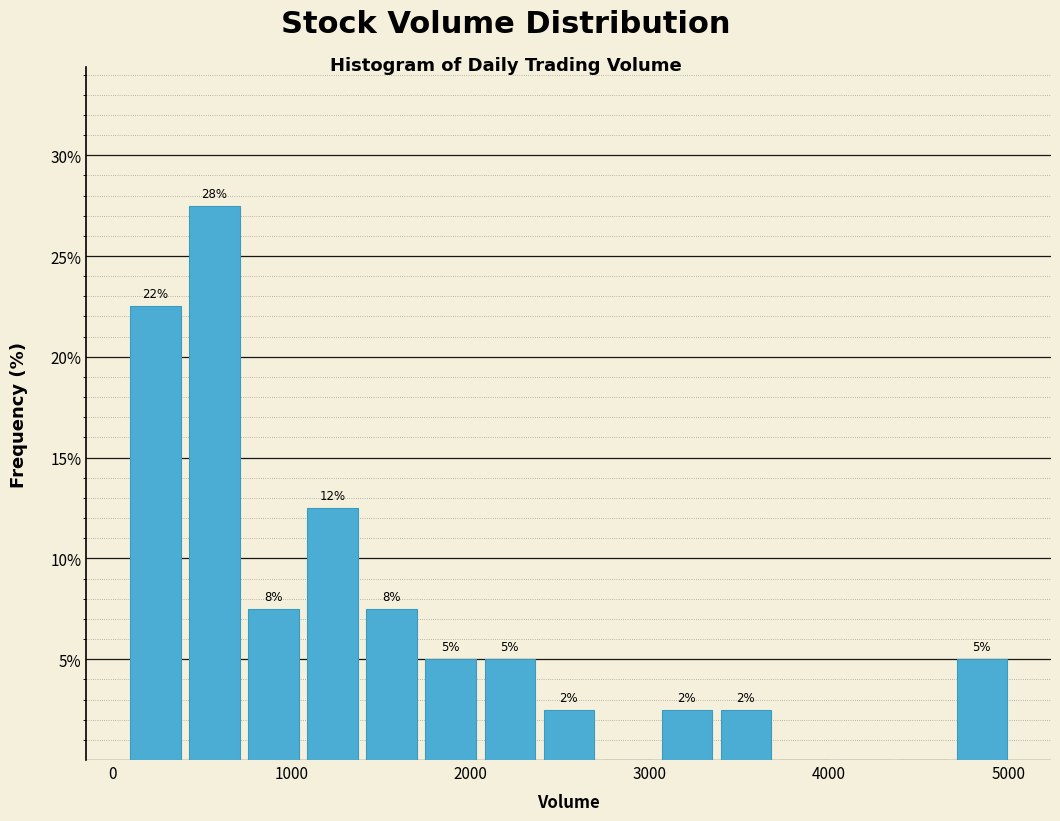

Read against the x-axis, roughly where is the centre of the tallest bar?

600